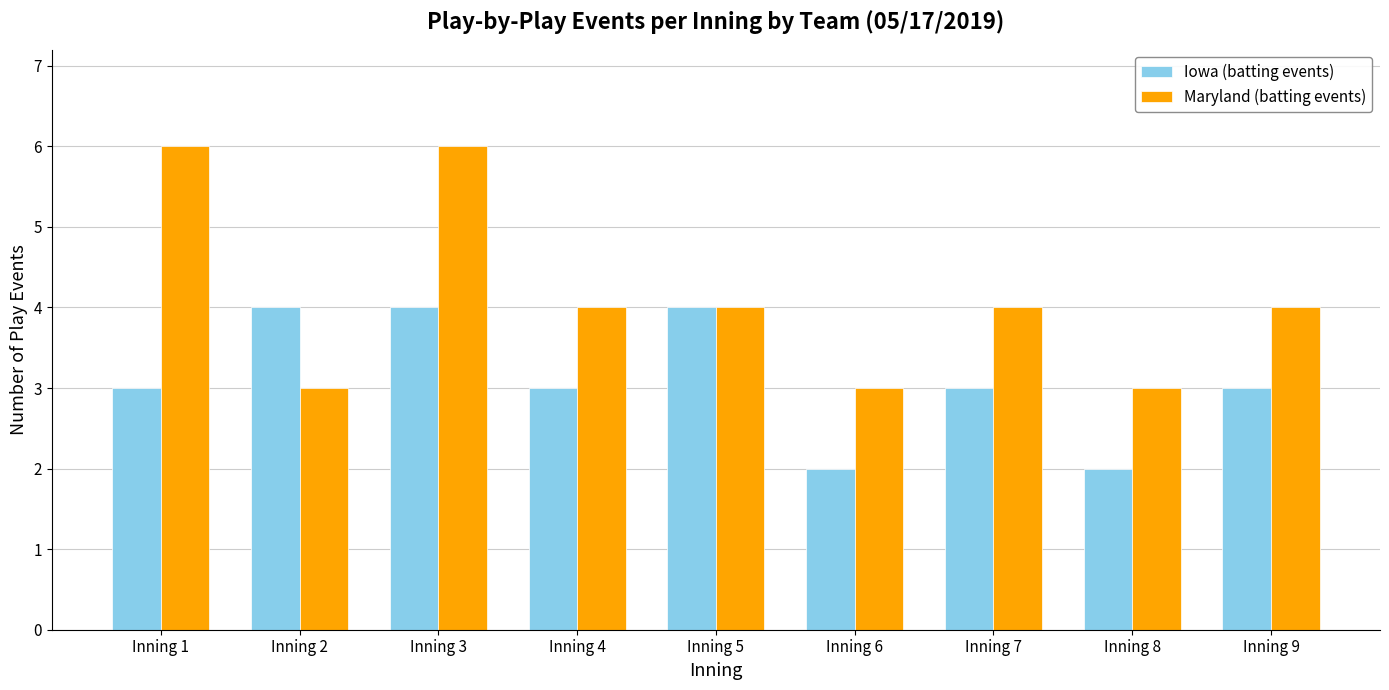

What is the minimum value shown in the chart?

2